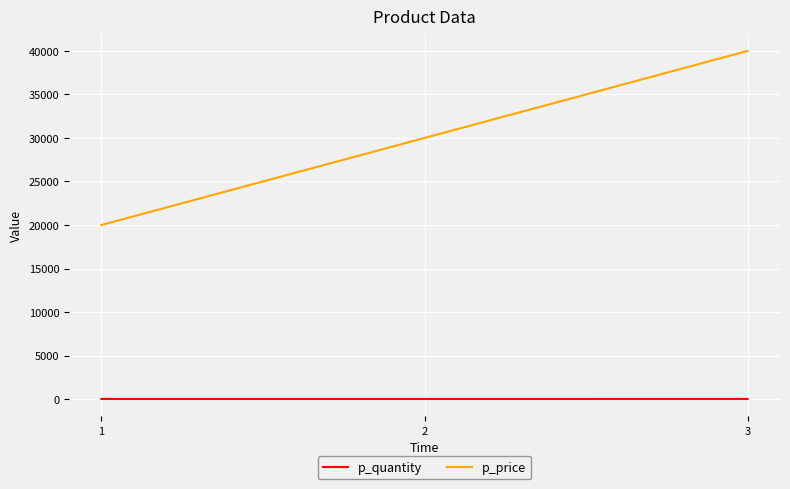

The p_price series shows 54223 at 3. True or false?

False